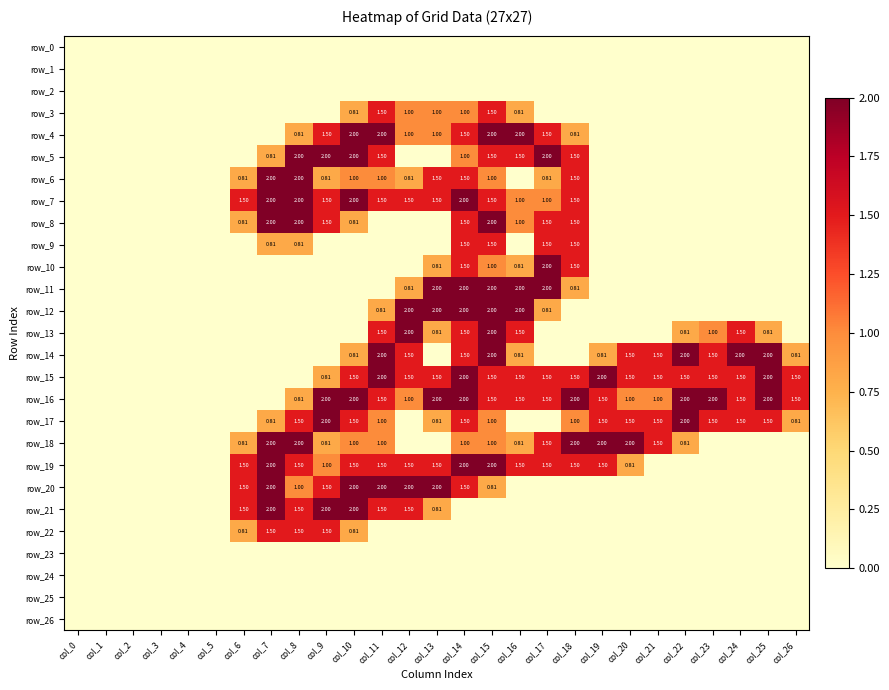

What value does the row_22 series have at col_9?

1.5